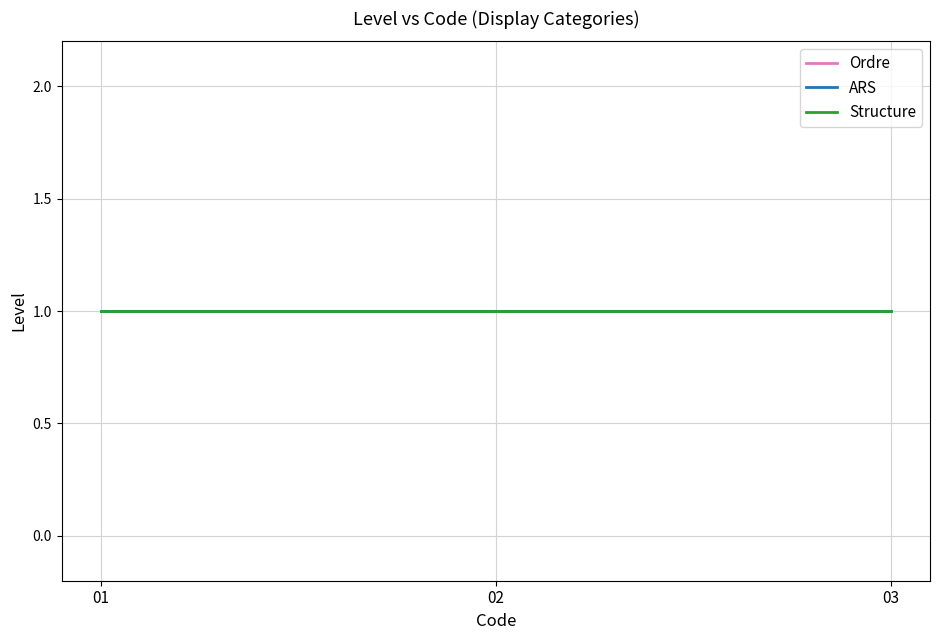

Rank the categories by value from lowest to highest.

1, 1, 1